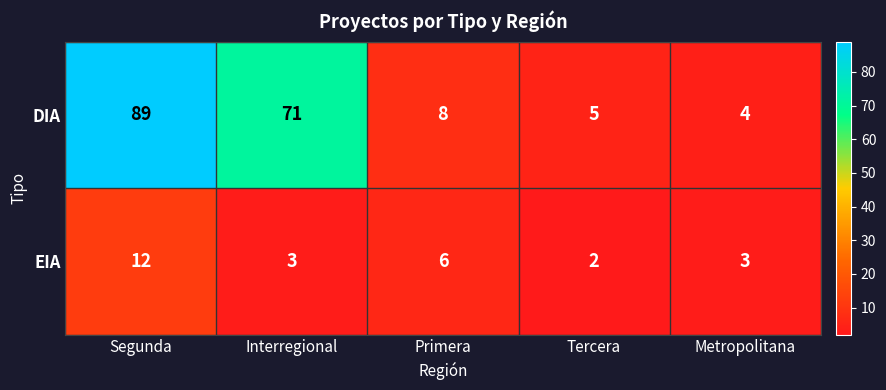

At which category is the sum across all series the highest?

Segunda